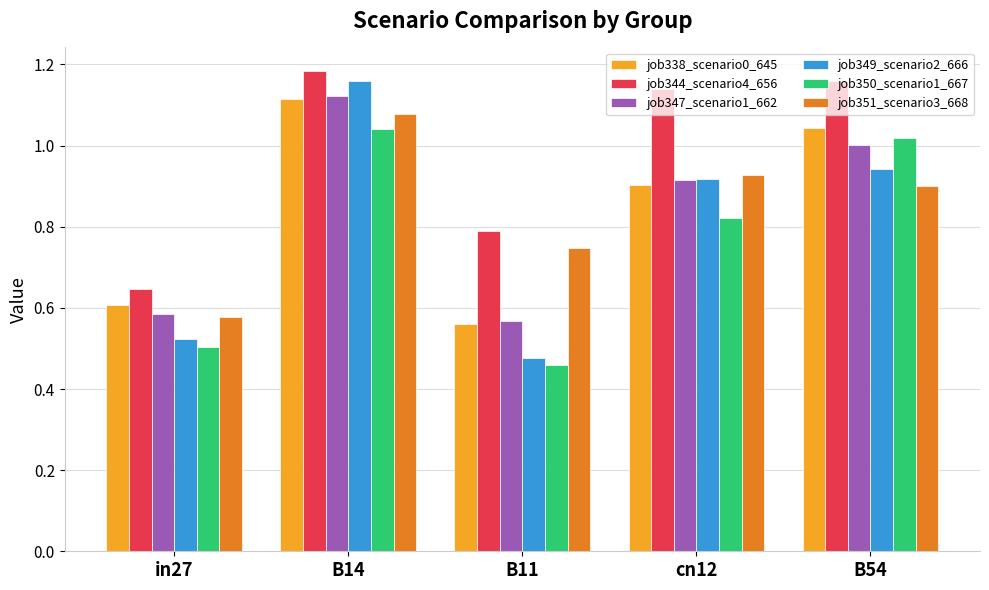

What is the sum of all job344_scenario4_656 values?

4.9